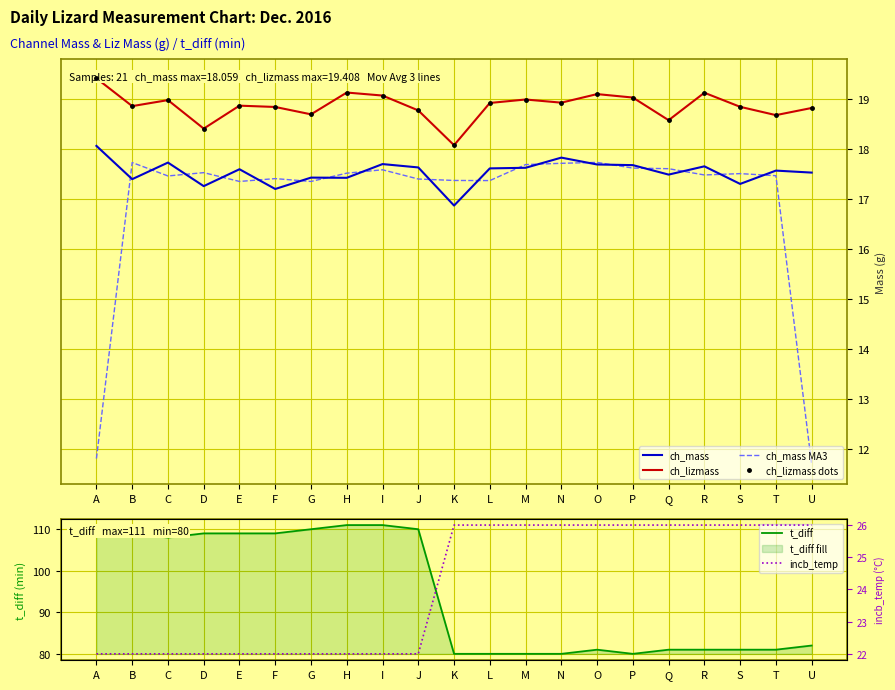

Between A and H, which is larger?

A